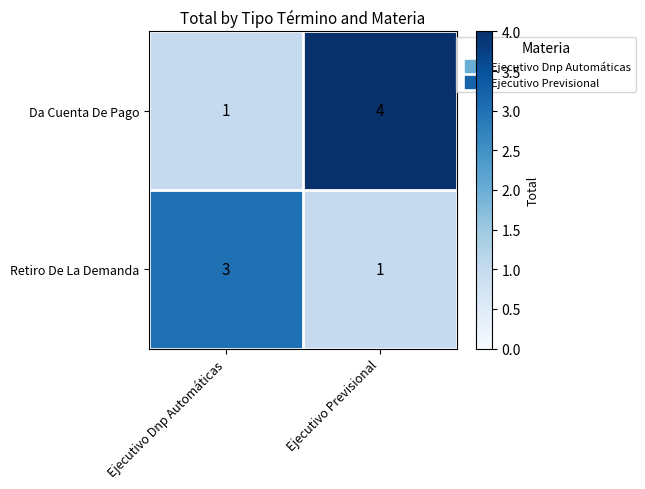

Rank the series by their maximum value, from lowest to highest.

Retiro De La Demanda, Da Cuenta De Pago